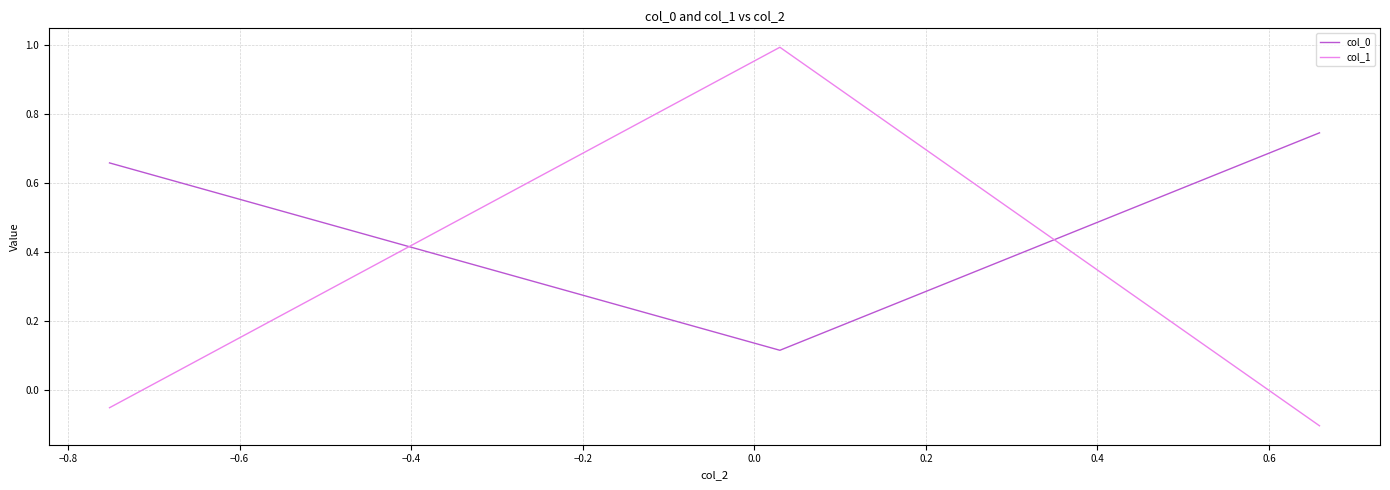

Which series has the largest total across all categories?

col_0